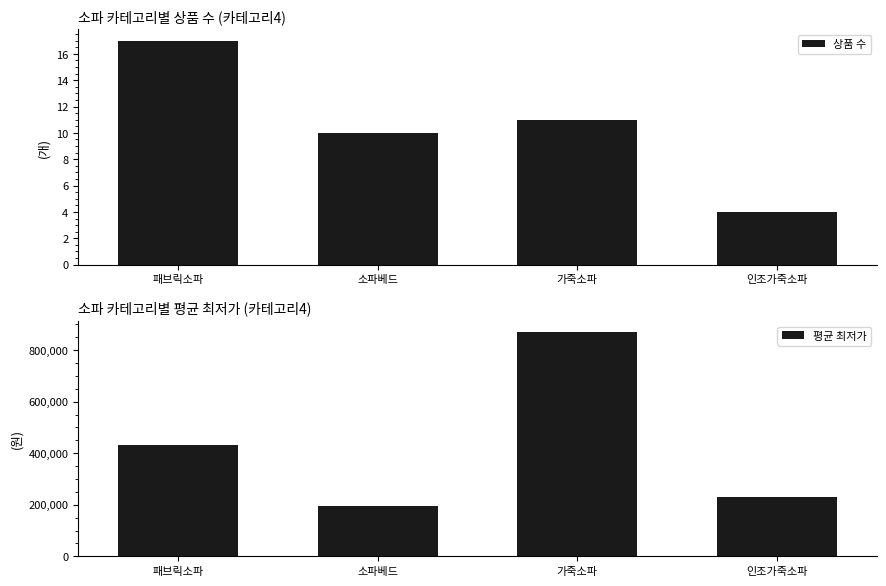

True or false: 평균 최저가 has a value of 430174 at 패브릭소파.

True